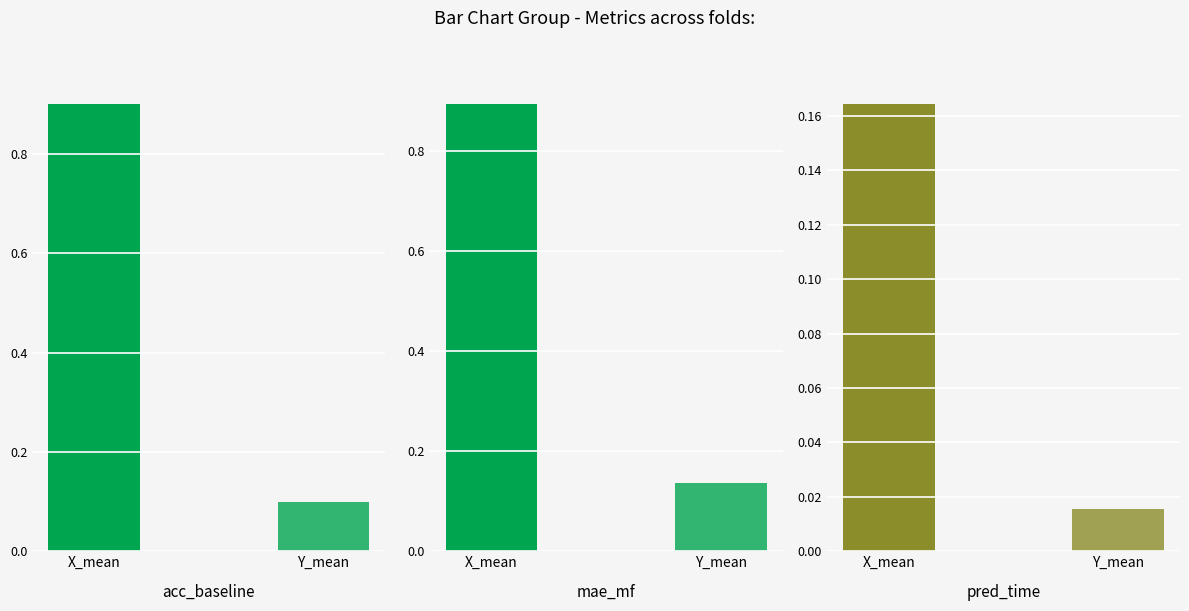

Between 2 and 4, which is larger?

4